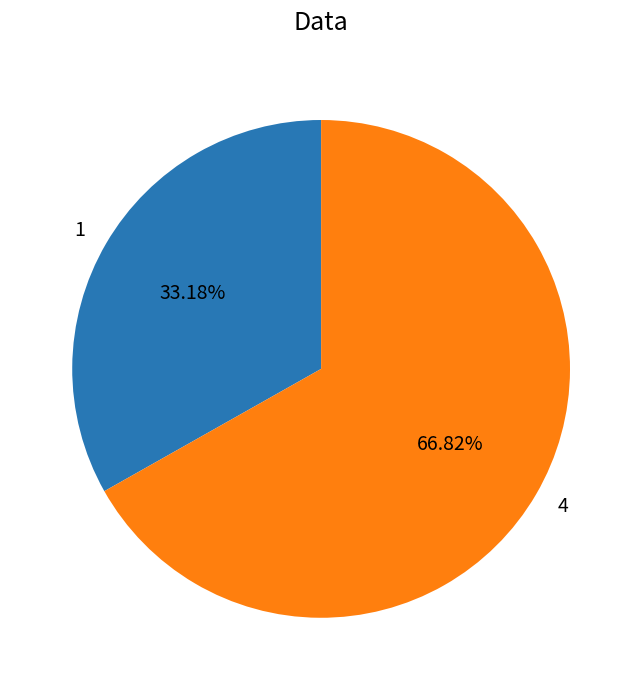

True or false: 1 accounts for 42% of the total.

False